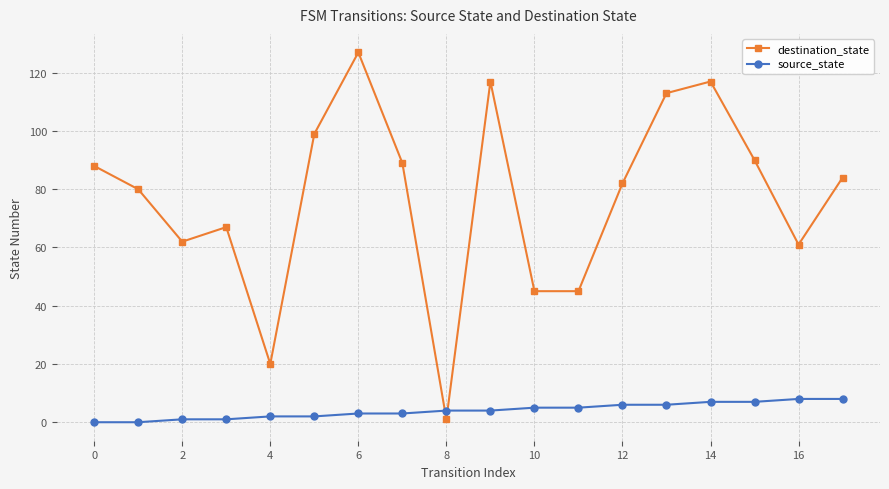

Reading right to left, transcribe all the data shown in this chart.

destination_state: 84	61	90	117	113	82	45	45	117	1	89	127	99	20	67	62	80	88
source_state: 8	8	7	7	6	6	5	5	4	4	3	3	2	2	1	1	0	0